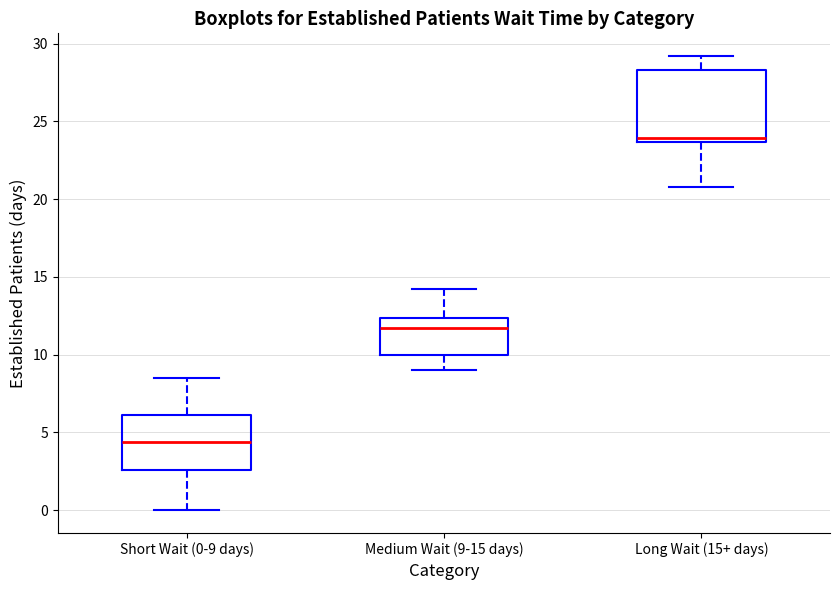

Which box has the lowest median line?

Short Wait (0-9 days)